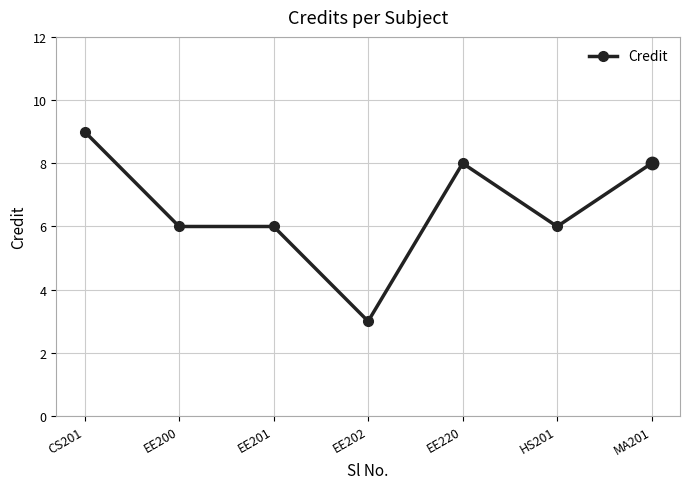

What is the change in value from CS201 to MA201?

-1